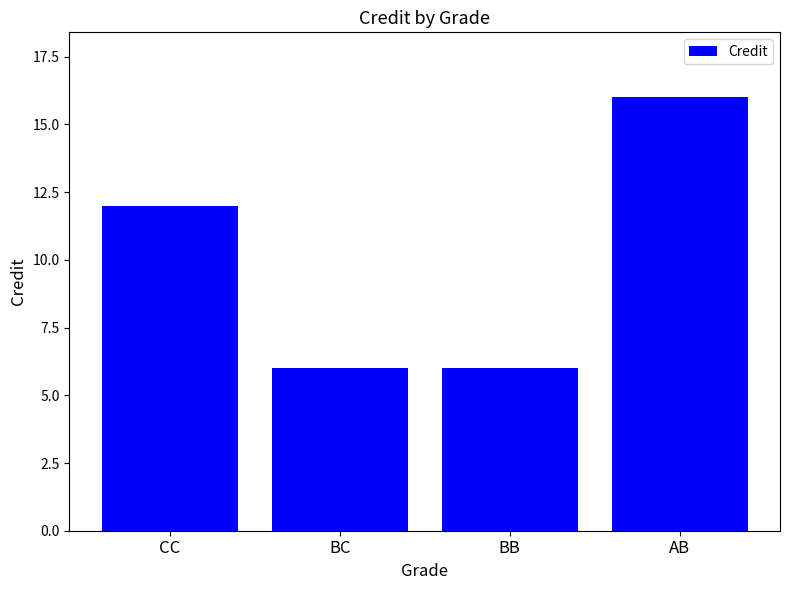

What is the ratio of the value at BC to the value at CC?

0.5